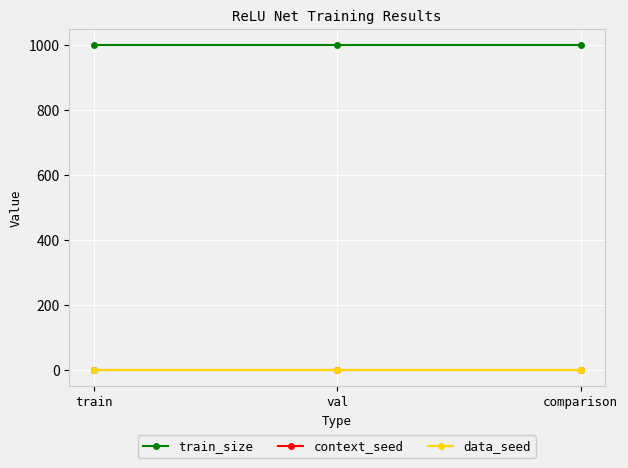

Does the chart have visible grid lines?

Yes